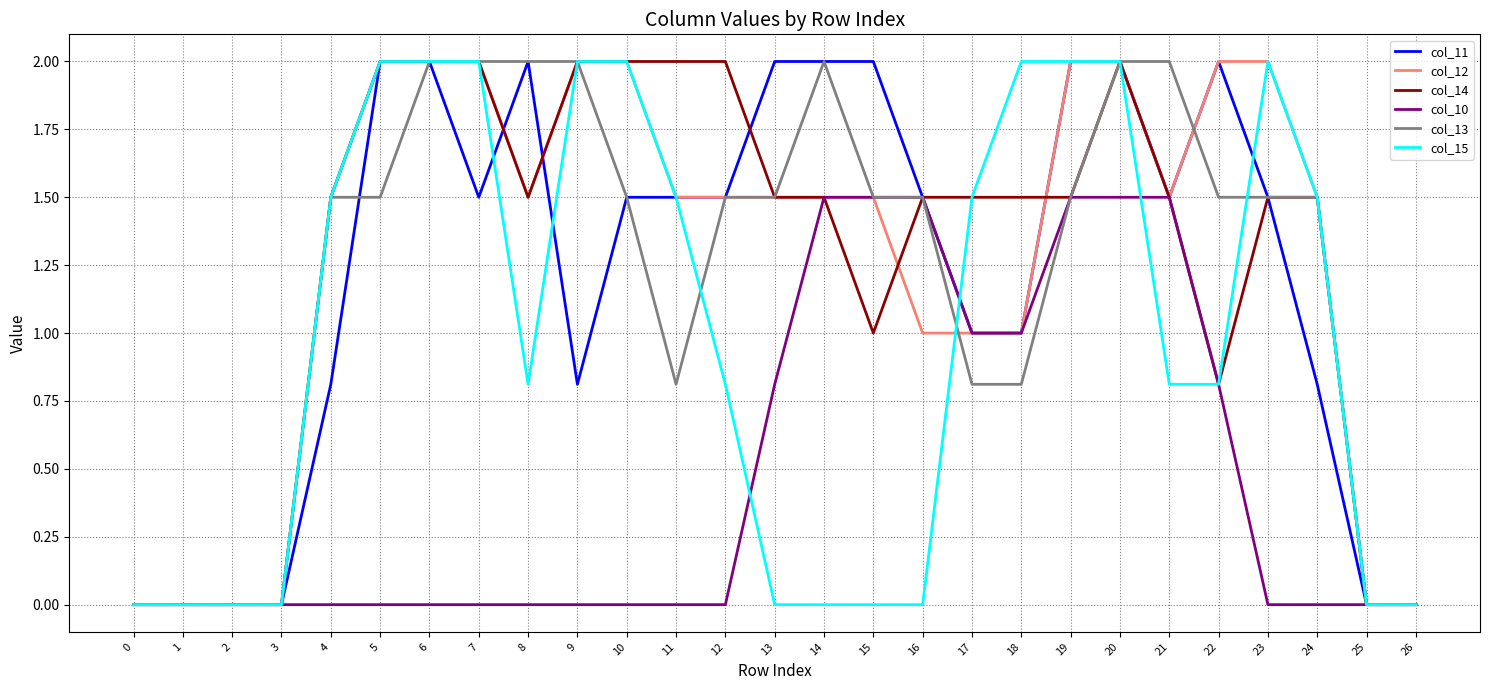

What is the highest value of the col_14 series?

2.0